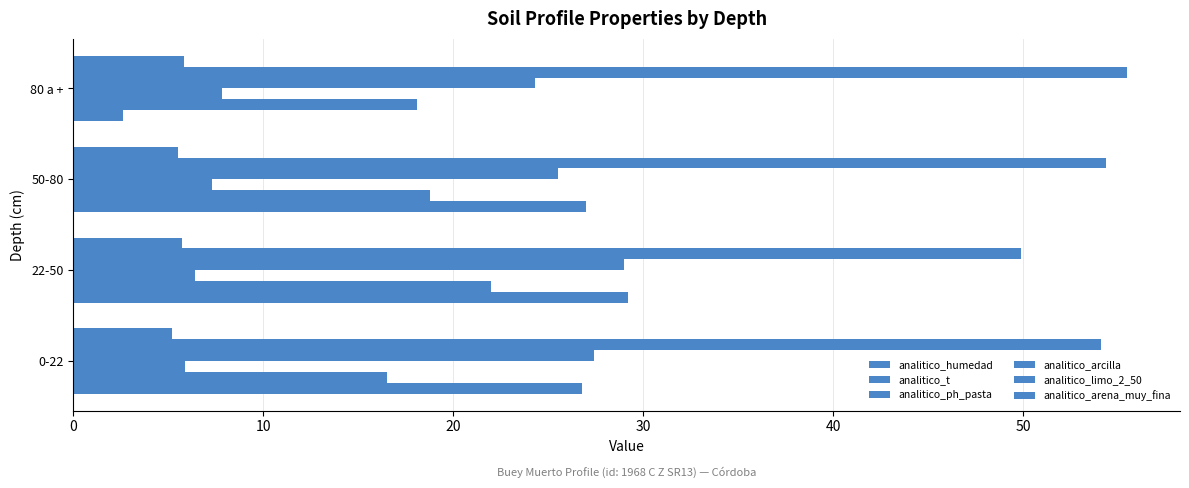

Which series has the largest range (max minus min)?

analitico_humedad